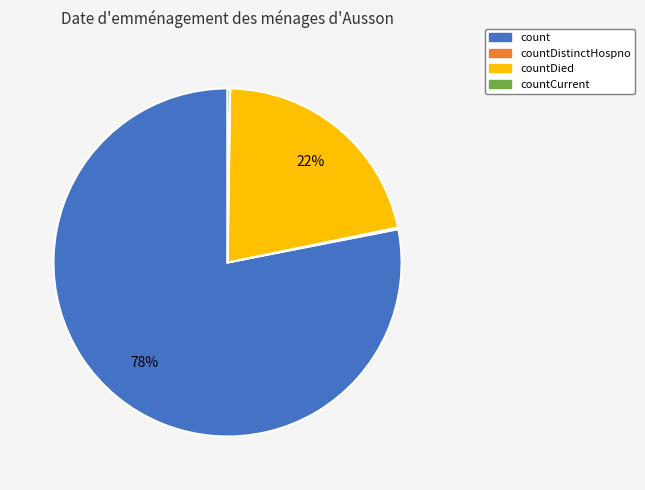

To the nearest percent, what portion does count represent?

78%